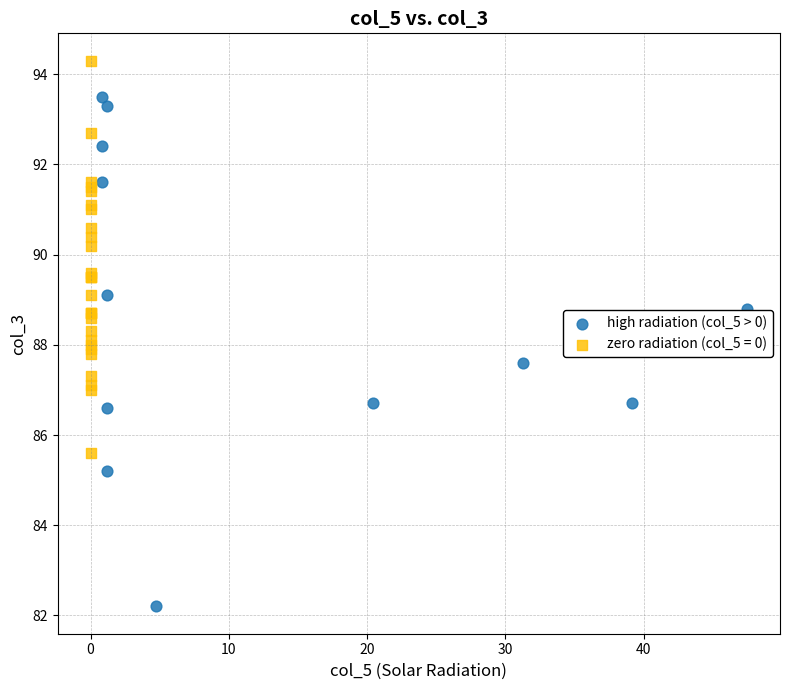

Which series contains the lowest Y value?

high radiation (col_5 > 0)